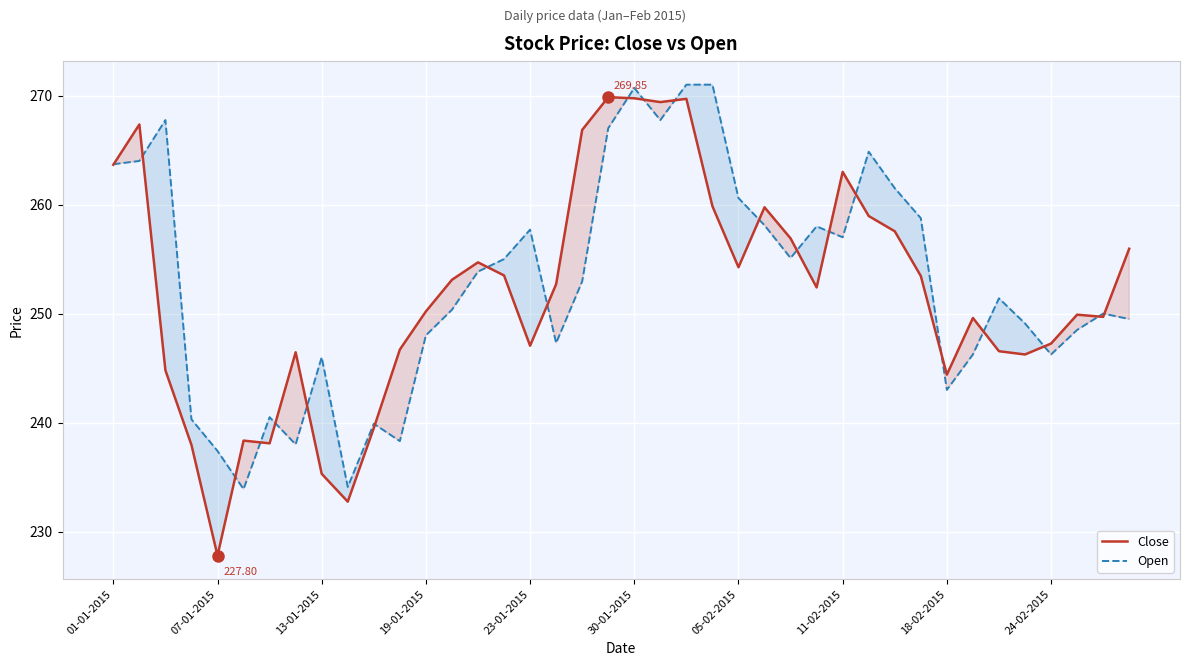

True or false: Open has a value of 264.9 at 29.

True